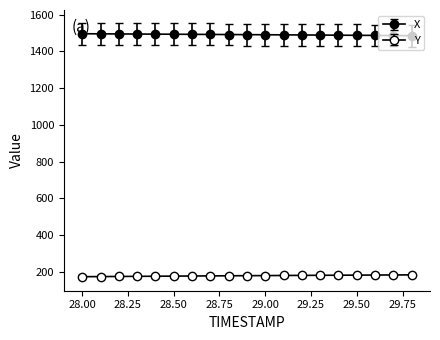

How many data points in X are above 1491?

11